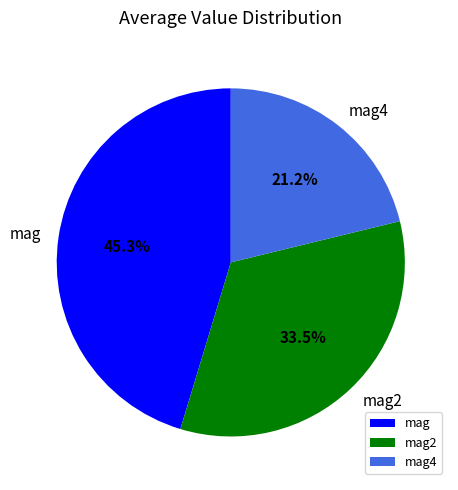

Between mag4 and mag, which is larger?

mag